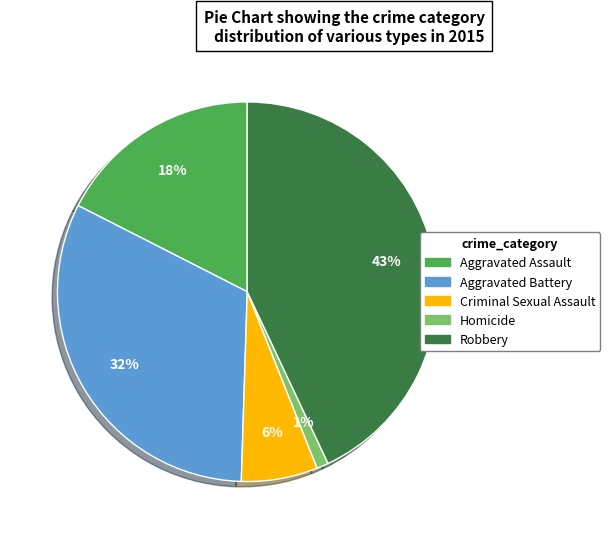

How many slices are in this pie chart?

5